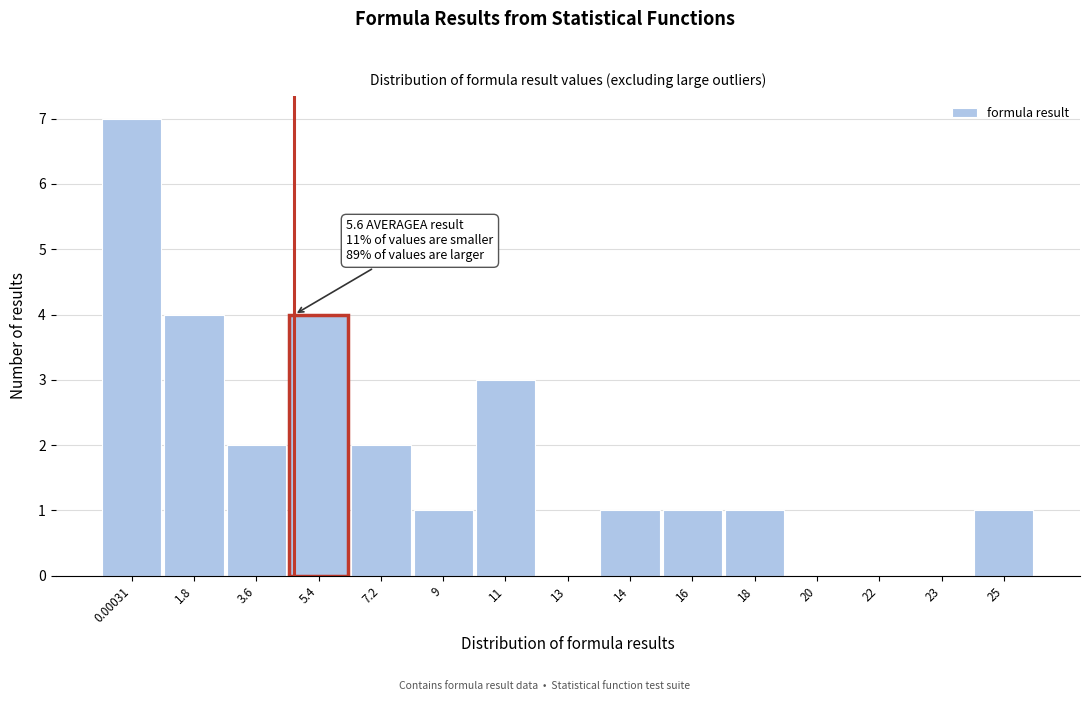

Reading left to right, extract all data points from this chart.

0.00031=7	1.8=4	3.6=2	5.4=4	7.2=2	9=1	11=3	13=0	14=1	16=1	18=1	20=0	22=0	23=0	25=1